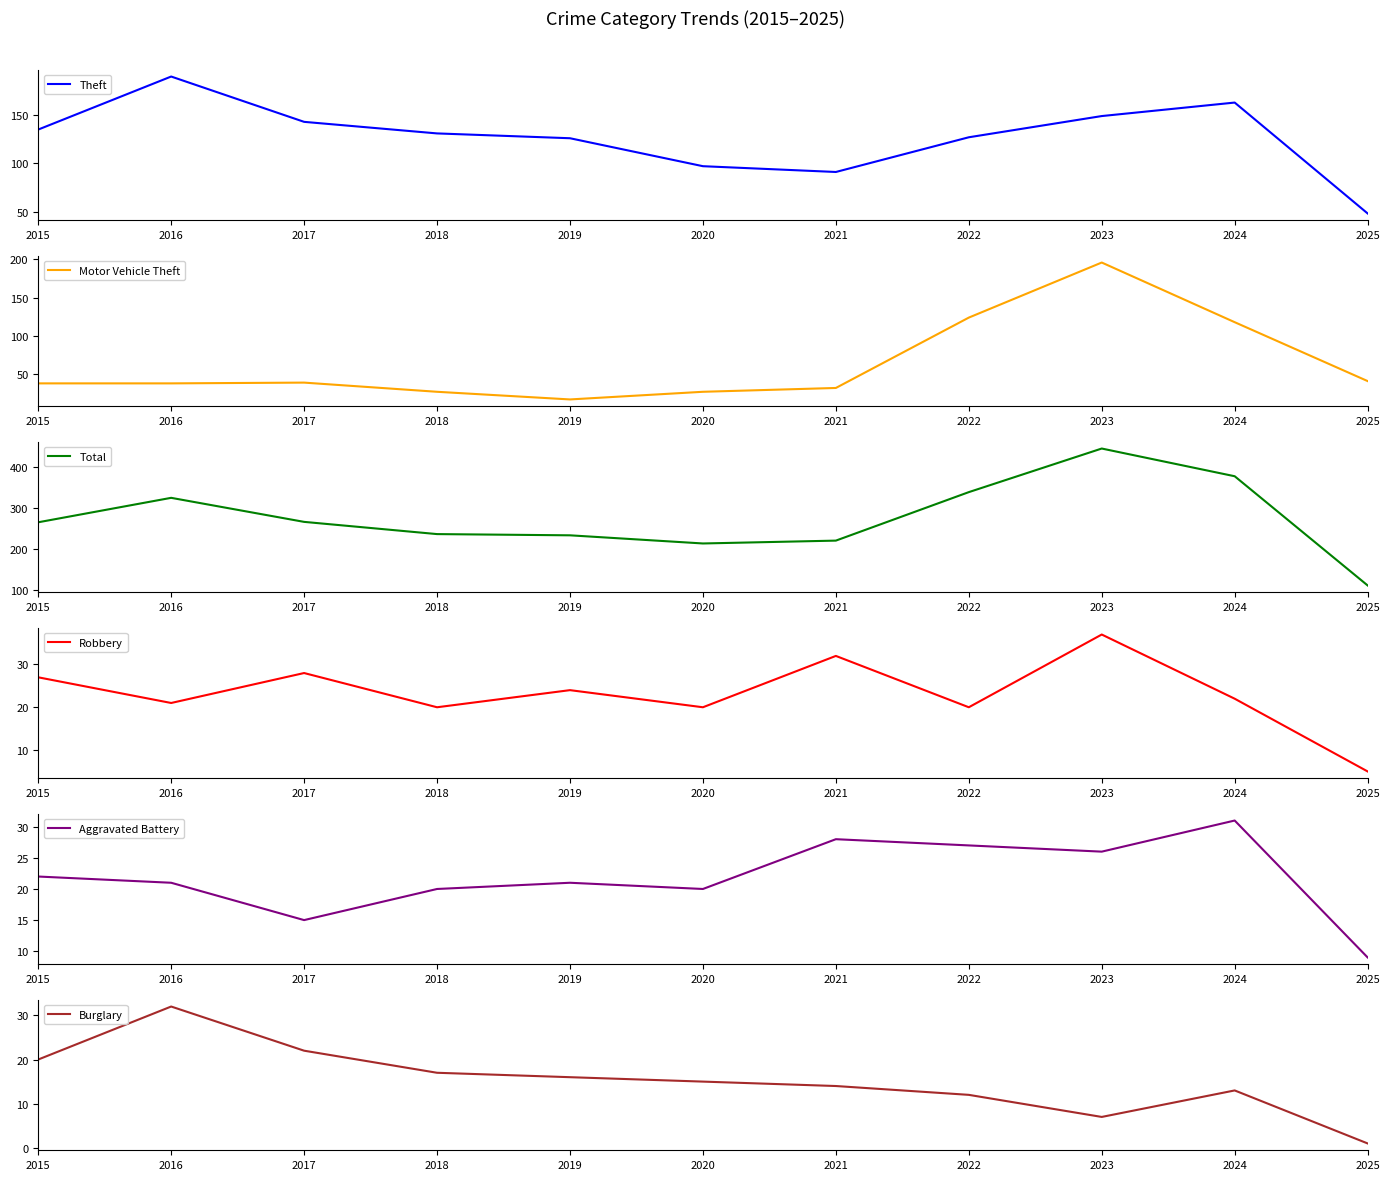

True or false: Theft has a value of 151 at 2020.

False